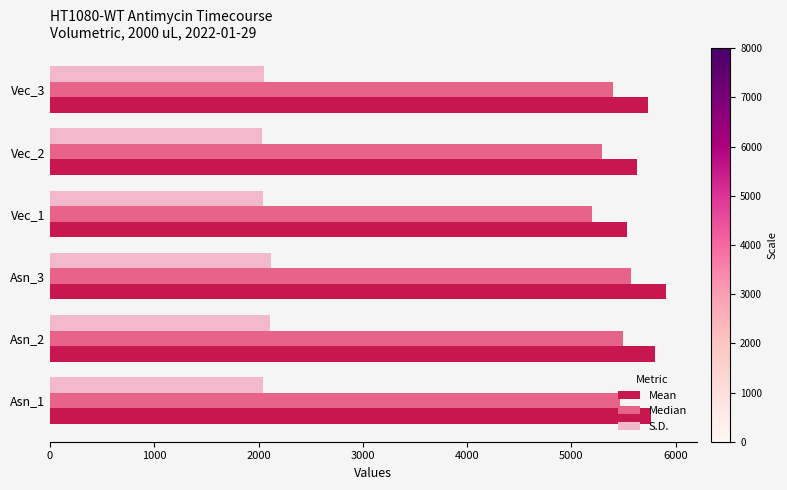

What is the total value across all series at Asn_1?

13277